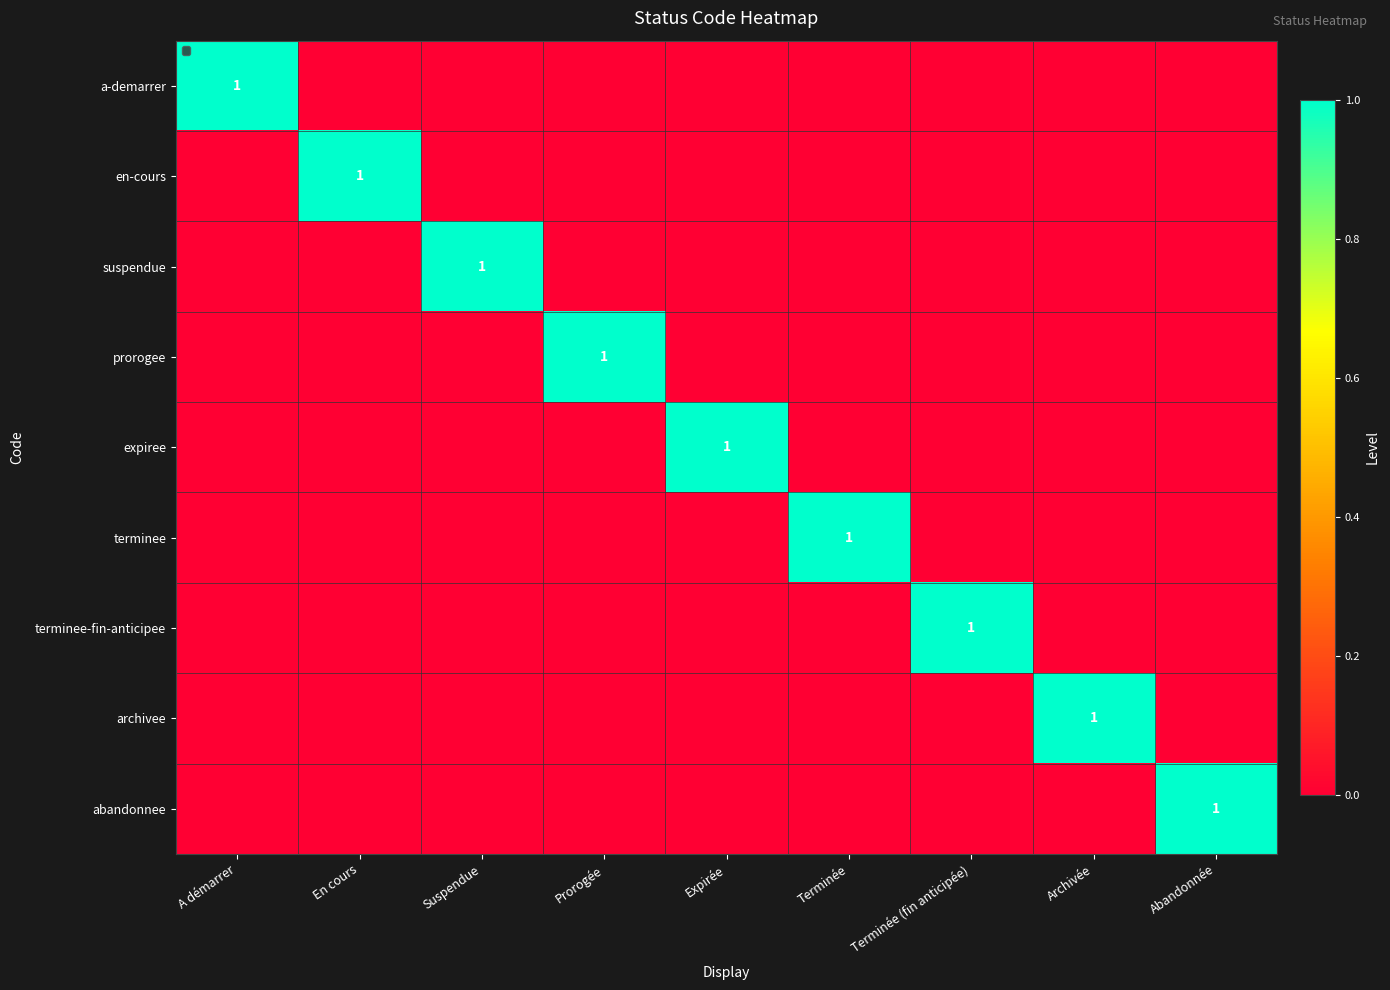

Is it true that prorogee equals 1 at Prorogée?

True